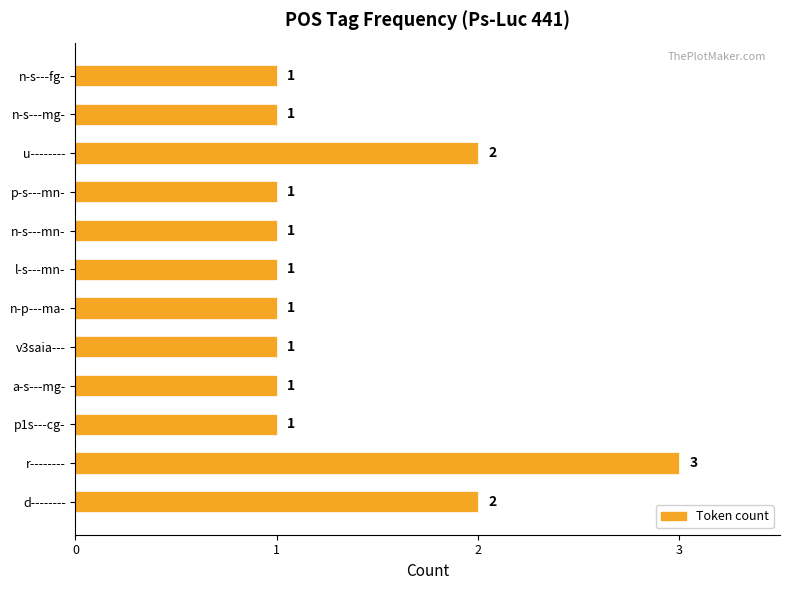

What is the change in value from p1s---cg- to u--------?

+1